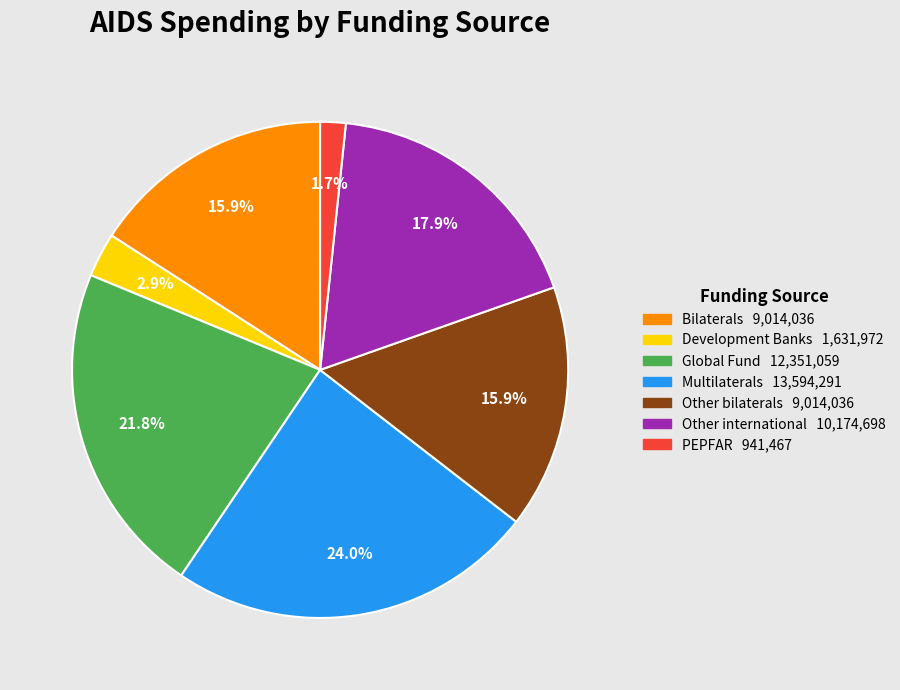

Which category has the biggest portion of the pie?

Multilaterals